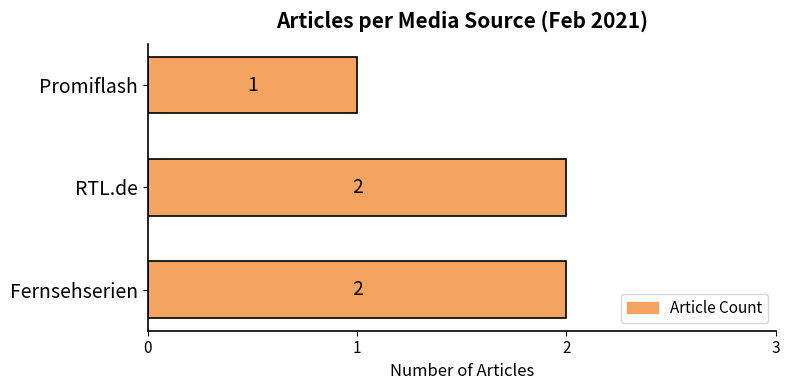

Does the chart contain any negative values?

No